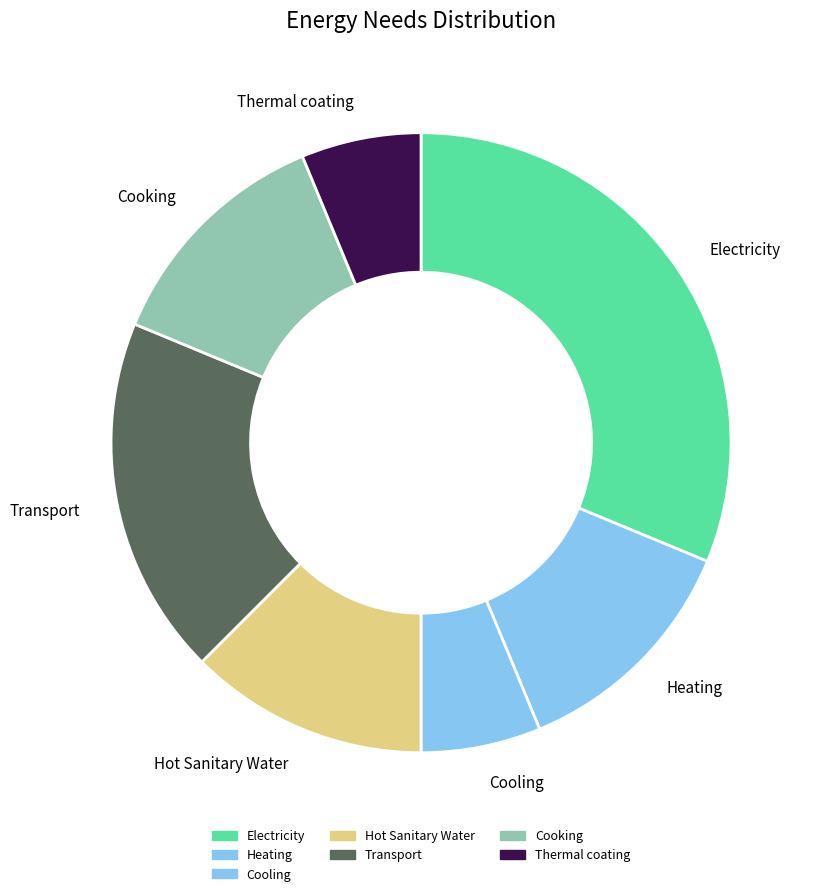

Is there any slice that represents more than half of the pie?

No